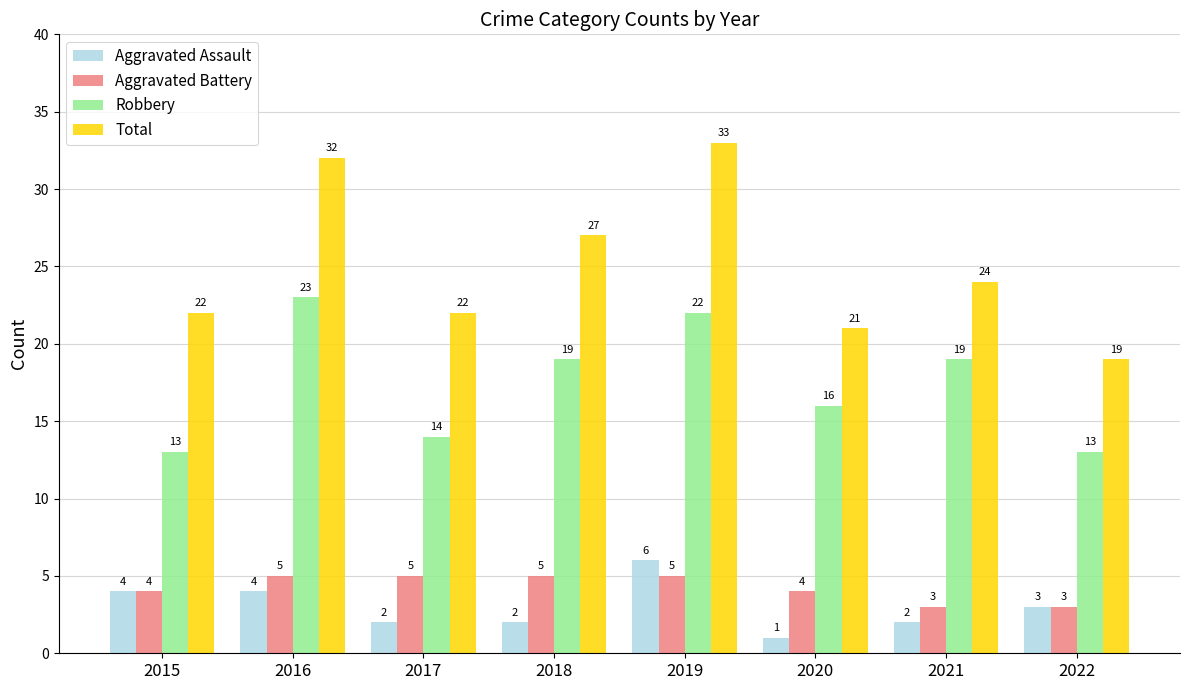

Reading left to right, what are all the values shown in this chart?

Aggravated Assault: 2015=4	2016=4	2017=2	2018=2	2019=6	2020=1	2021=2	2022=3
Aggravated Battery: 2015=4	2016=5	2017=5	2018=5	2019=5	2020=4	2021=3	2022=3
Robbery: 2015=13	2016=23	2017=14	2018=19	2019=22	2020=16	2021=19	2022=13
Total: 2015=22	2016=32	2017=22	2018=27	2019=33	2020=21	2021=24	2022=19